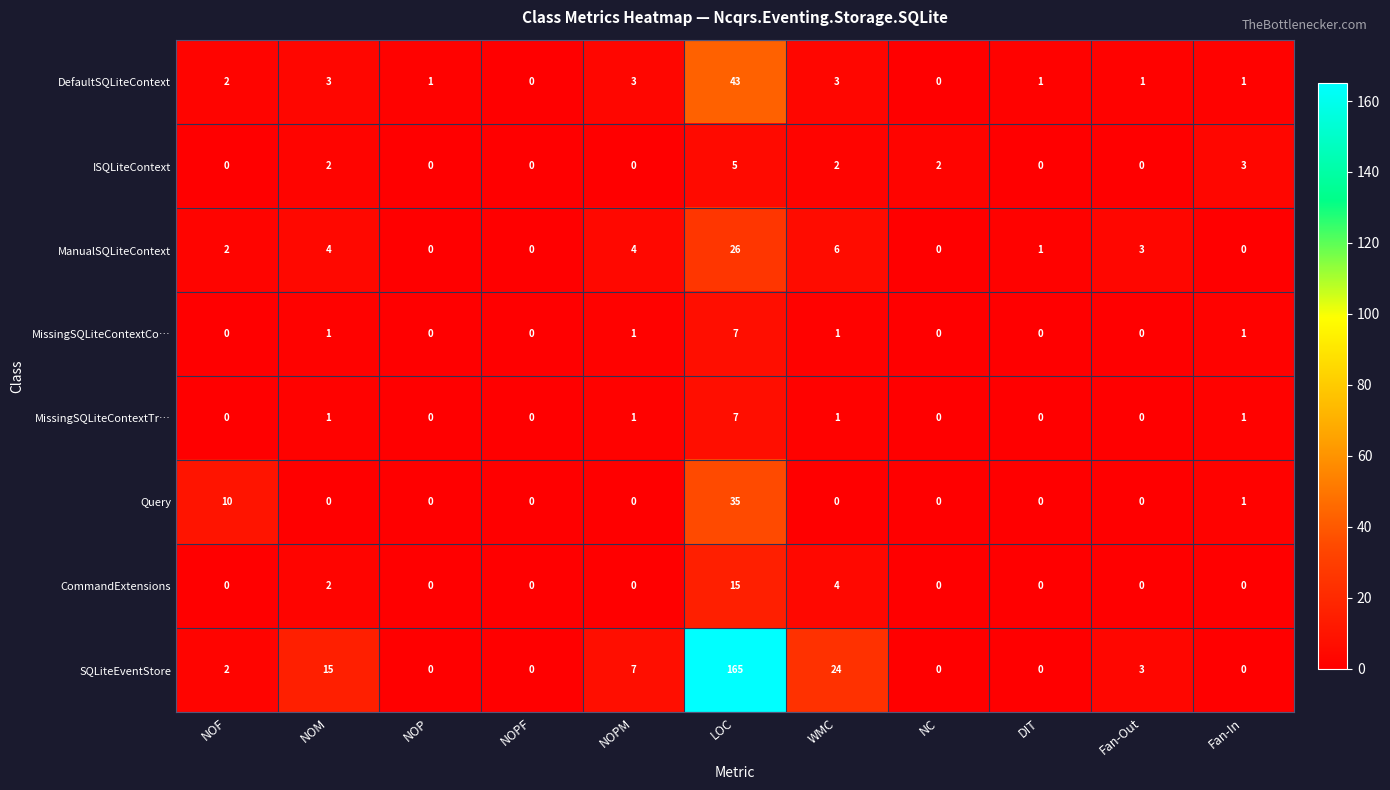

At how many categories does at least one series exceed 13?

3